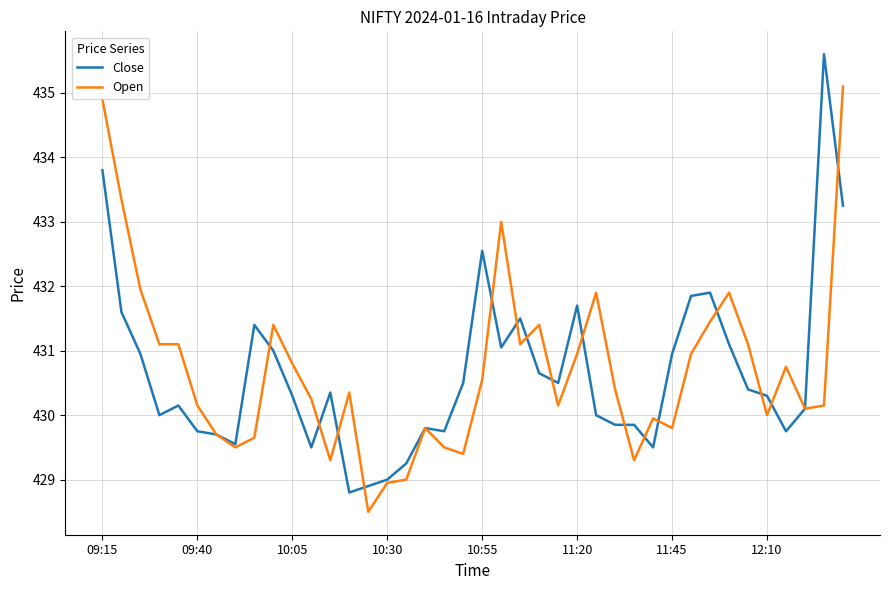

What is the maximum value for Close?

435.6